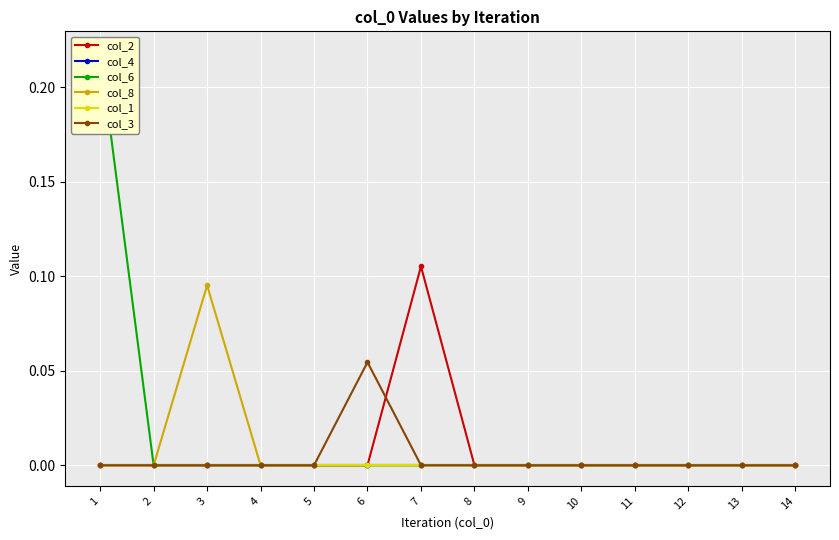

Between 11 and 13, which series saw the biggest shift?

col_2